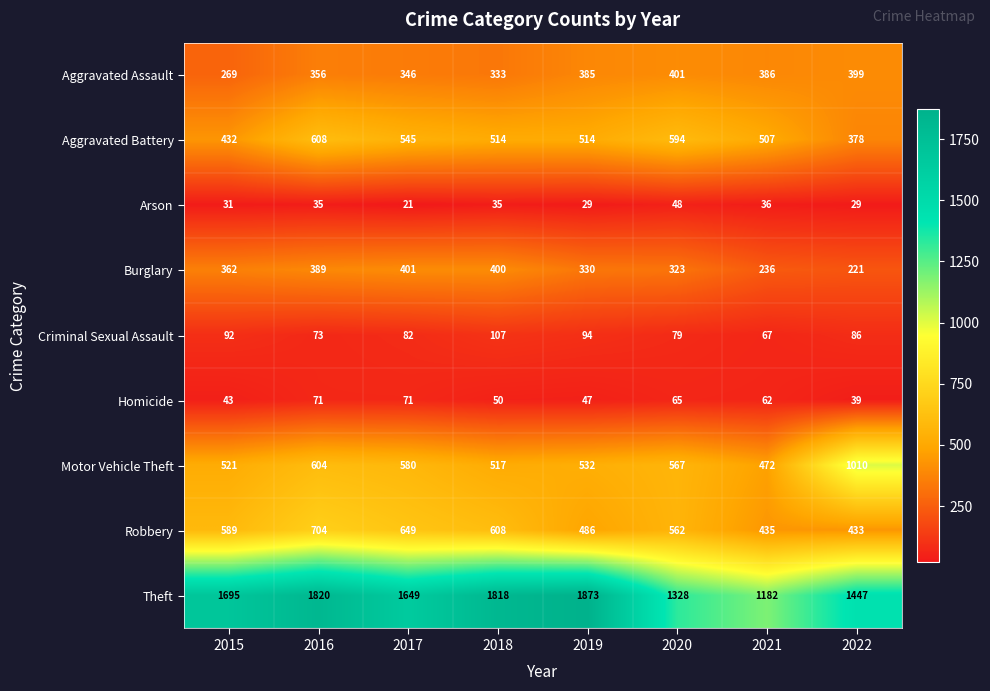

Rank the series at 2022 from highest to lowest value.

Theft, Motor Vehicle Theft, Robbery, Aggravated Assault, Aggravated Battery, Burglary, Criminal Sexual Assault, Homicide, Arson